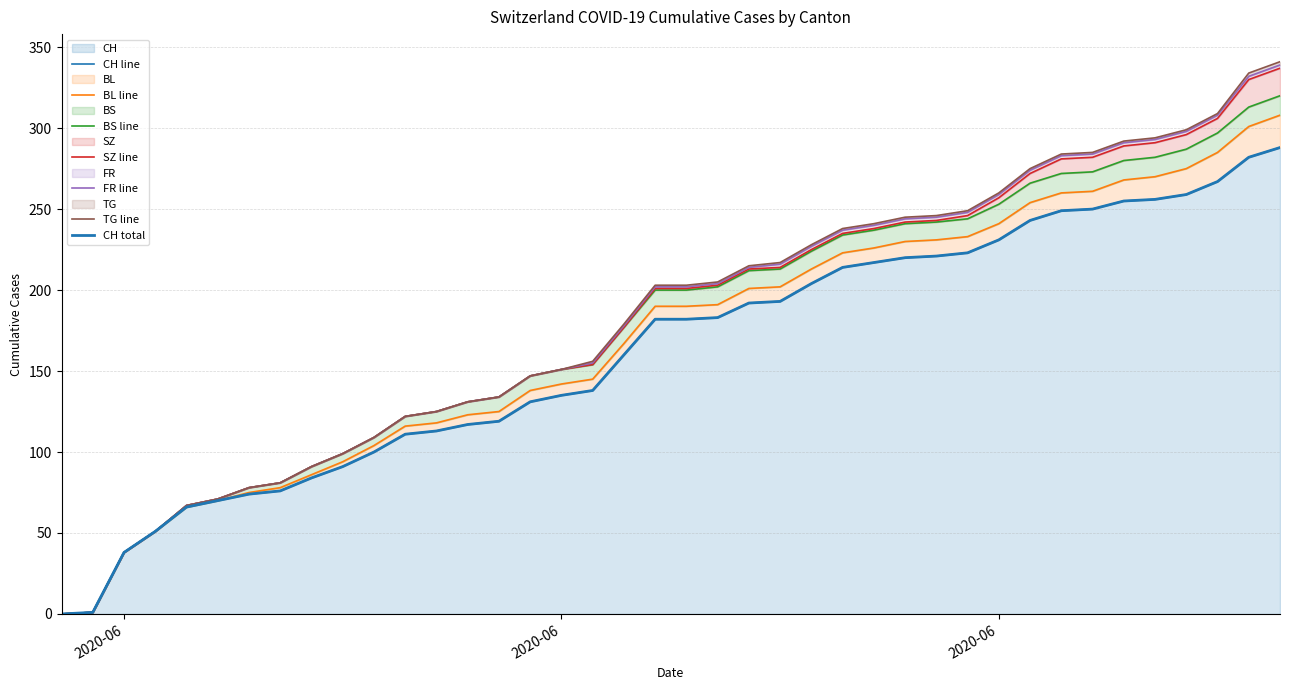

True or false: CH and TG cross at least once.

False